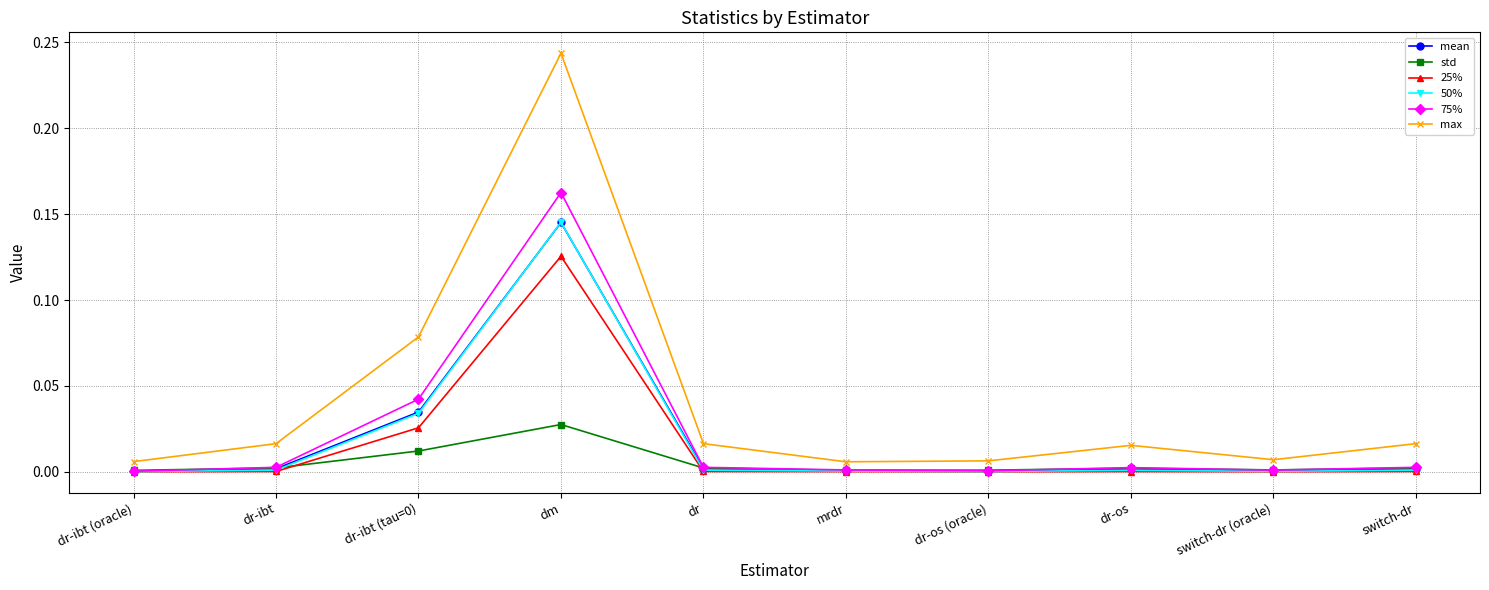

How many intersections are there between 50% and std?

2